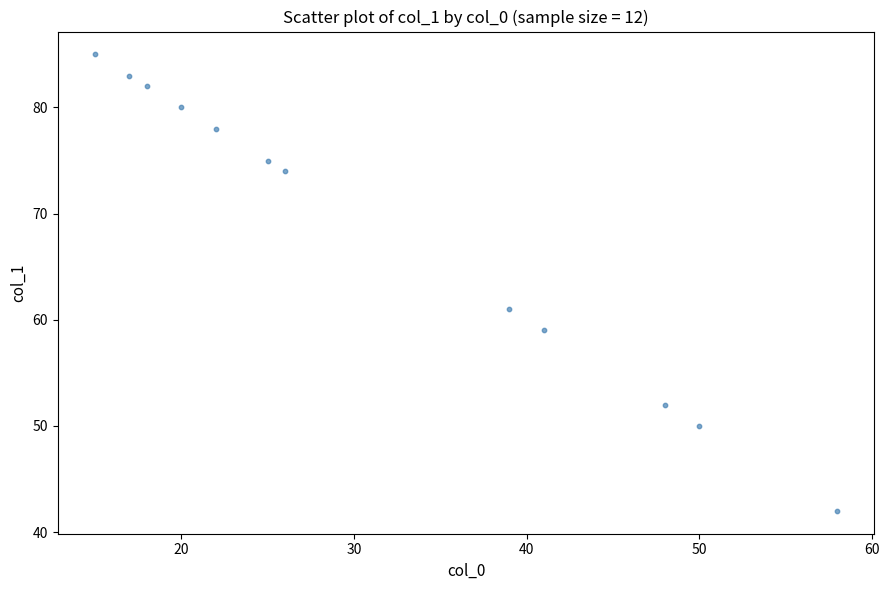

What Y value in the scatter plot is closest to 63?

61